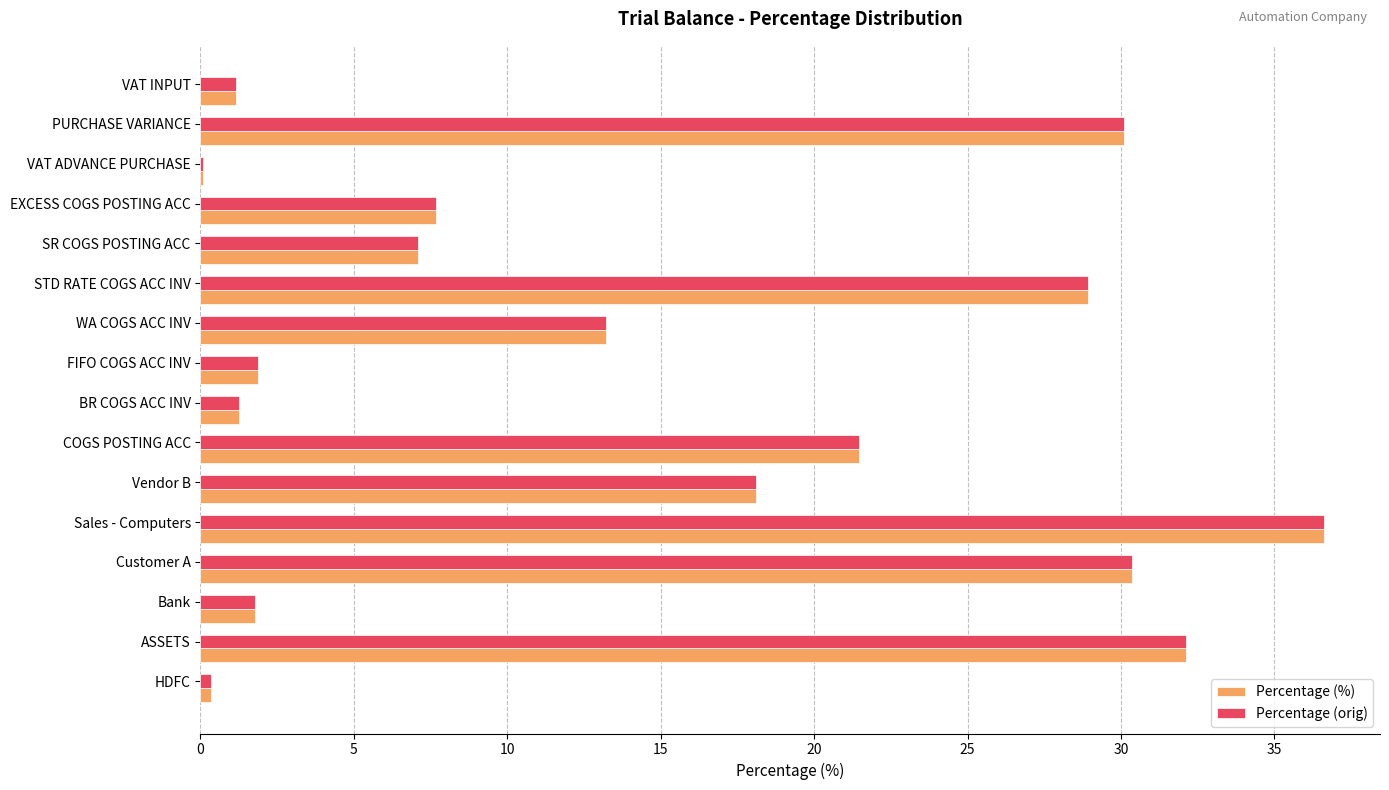

What is the sum of all Percentage (orig) values?

232.1